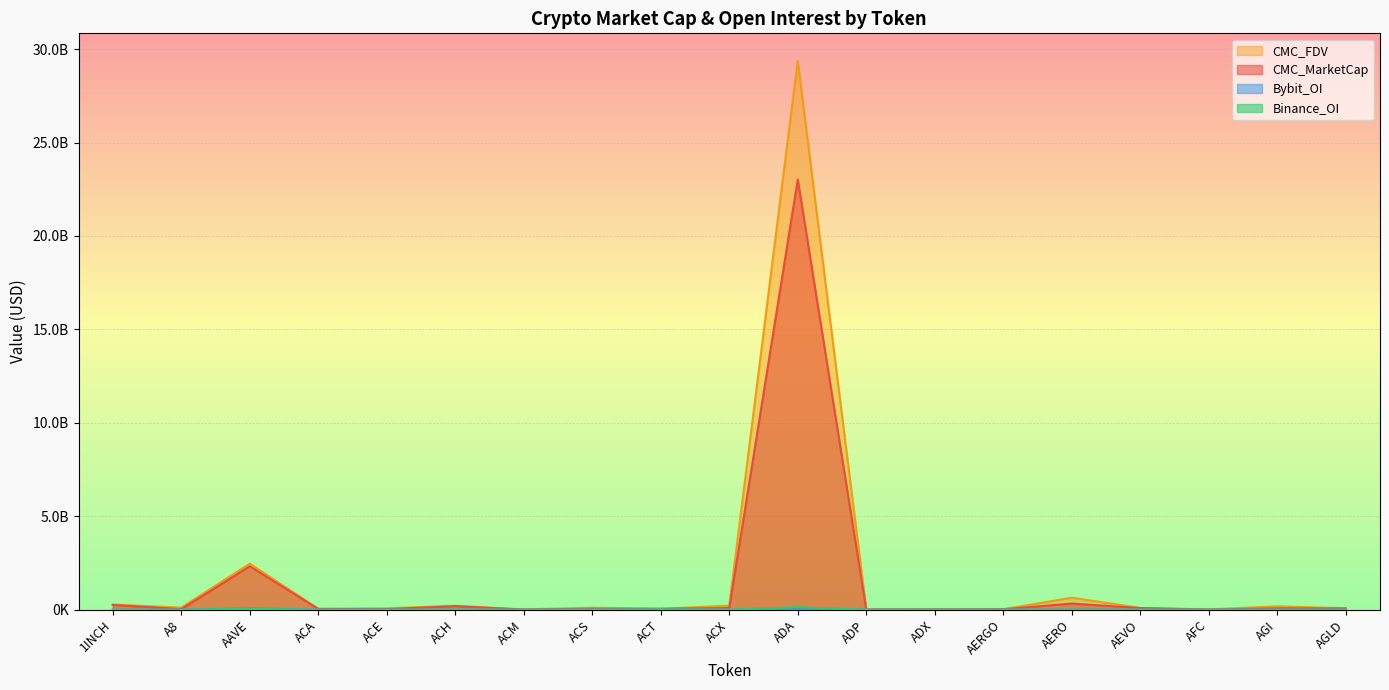

Rank the series at ACM from lowest to highest value.

Binance_OI, Bybit_OI, CMC_MarketCap, CMC_FDV